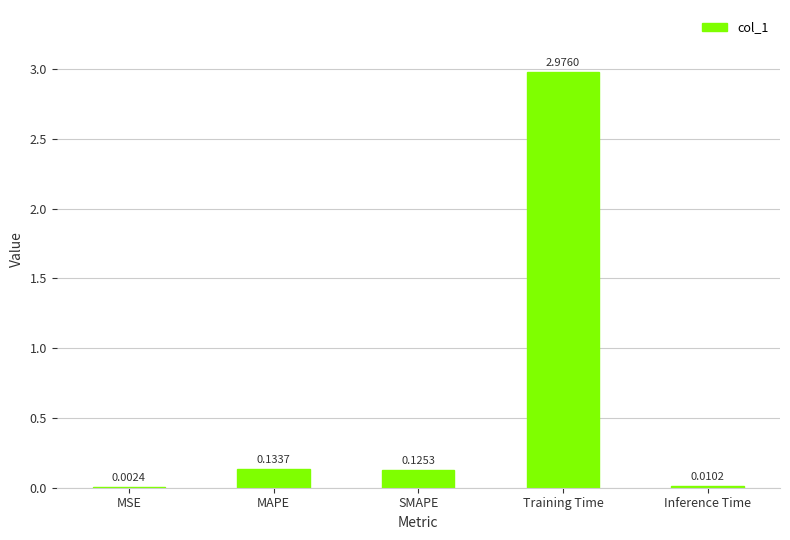

Which has a higher value, MSE or Training Time?

Training Time